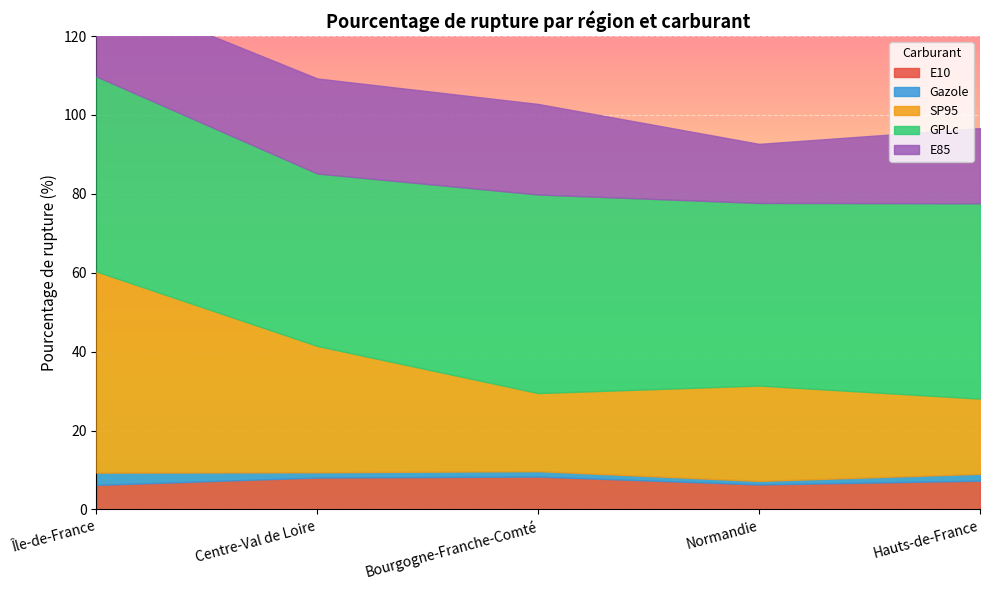

What is the value of the SP95 point at the 4th from the left?

24.2